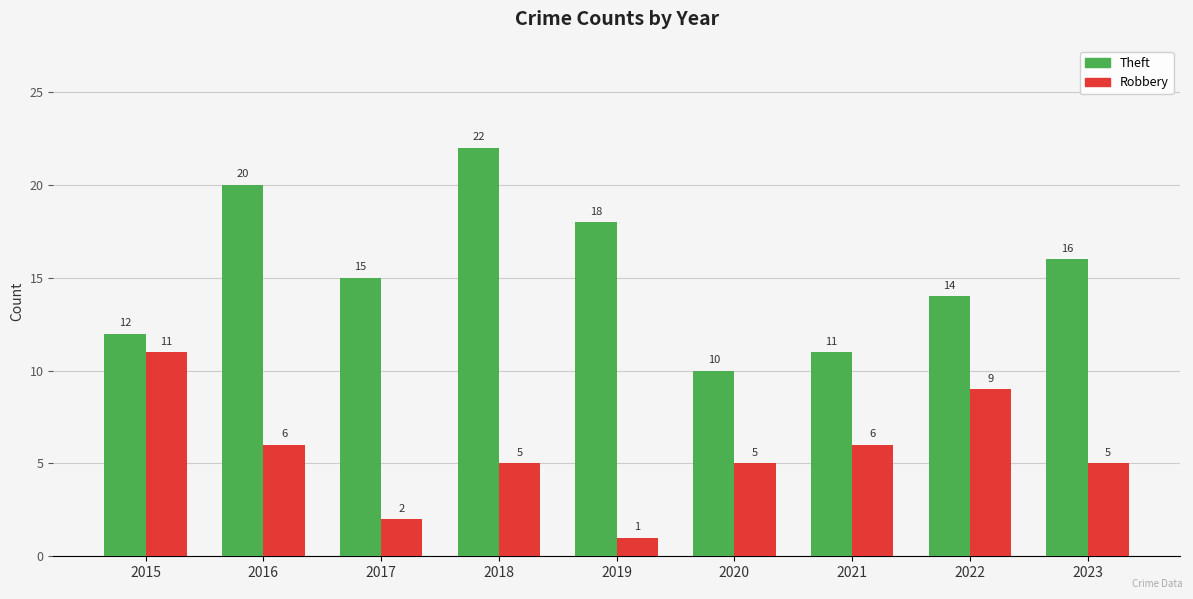

The Robbery series shows 13 at 2022. True or false?

False